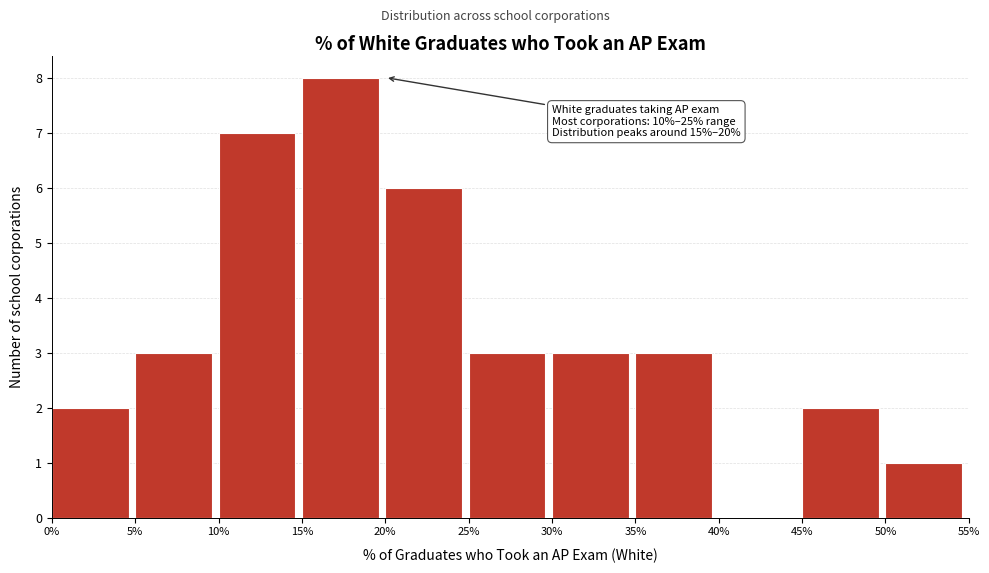

Reading left to right, what are all the values shown in this chart?

0%=2	5%=3	10%=7	15%=8	20%=6	25%=3	30%=3	35%=3	40%=0	45%=2	50%=1